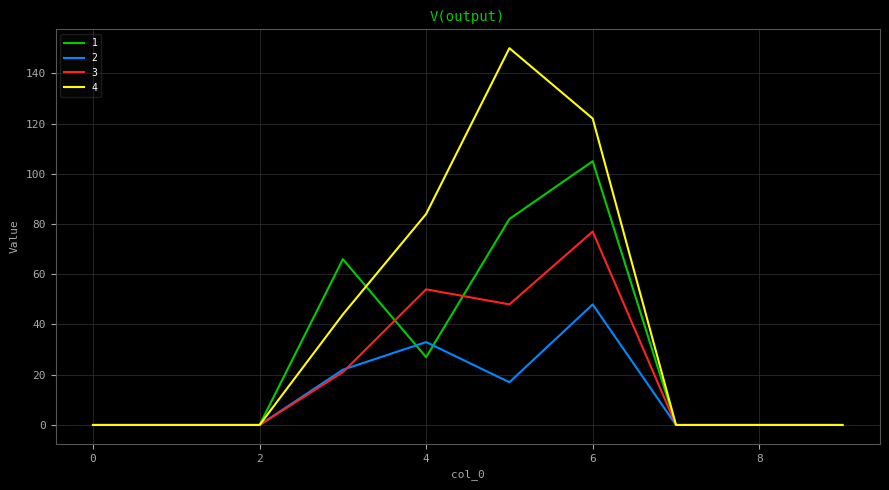

Which series has the widest spread of values?

4